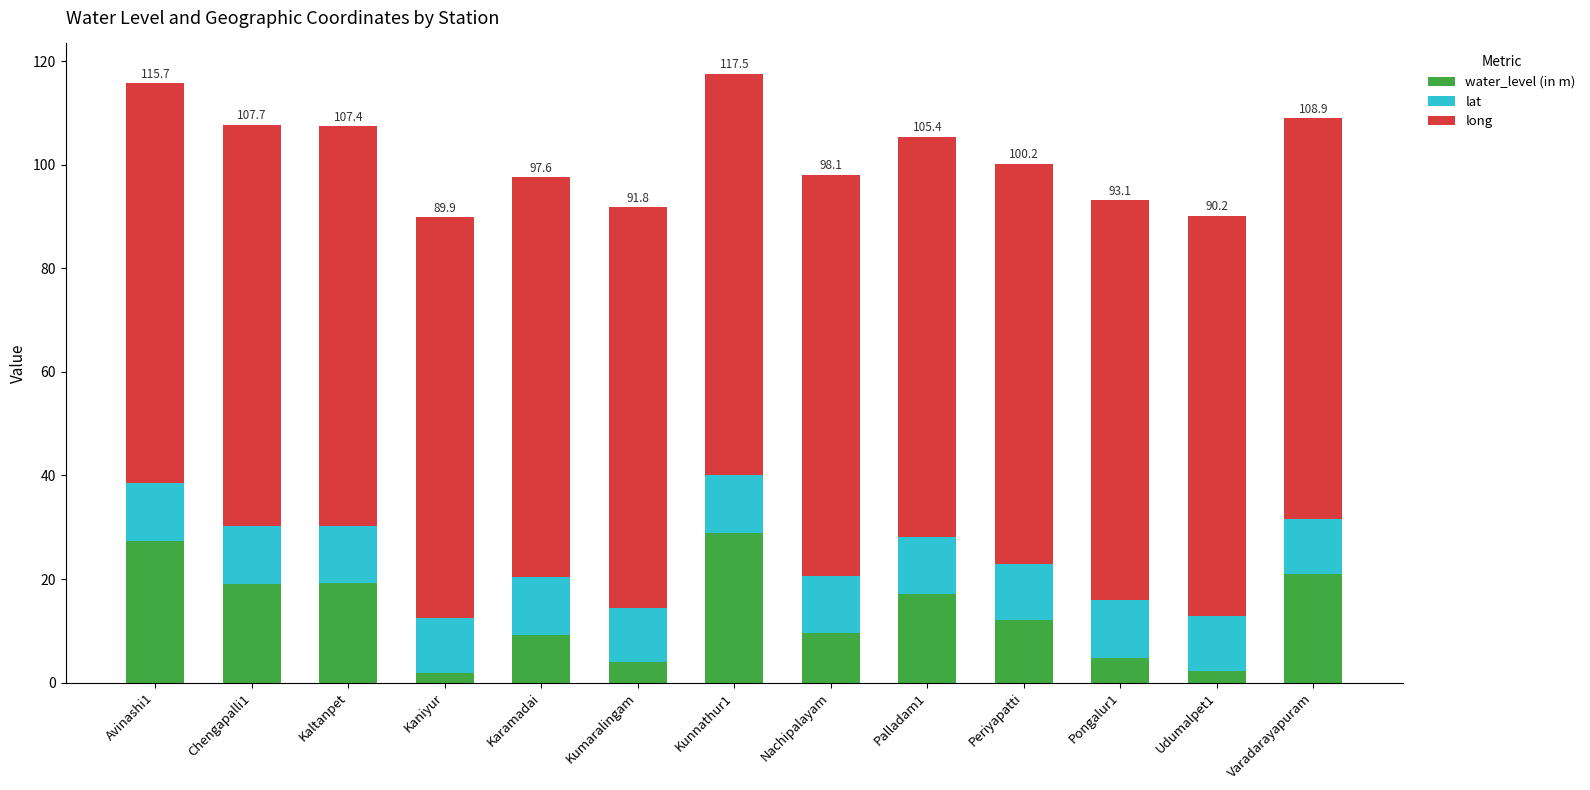

What is the average value of the water_level (in m) series?

13.5